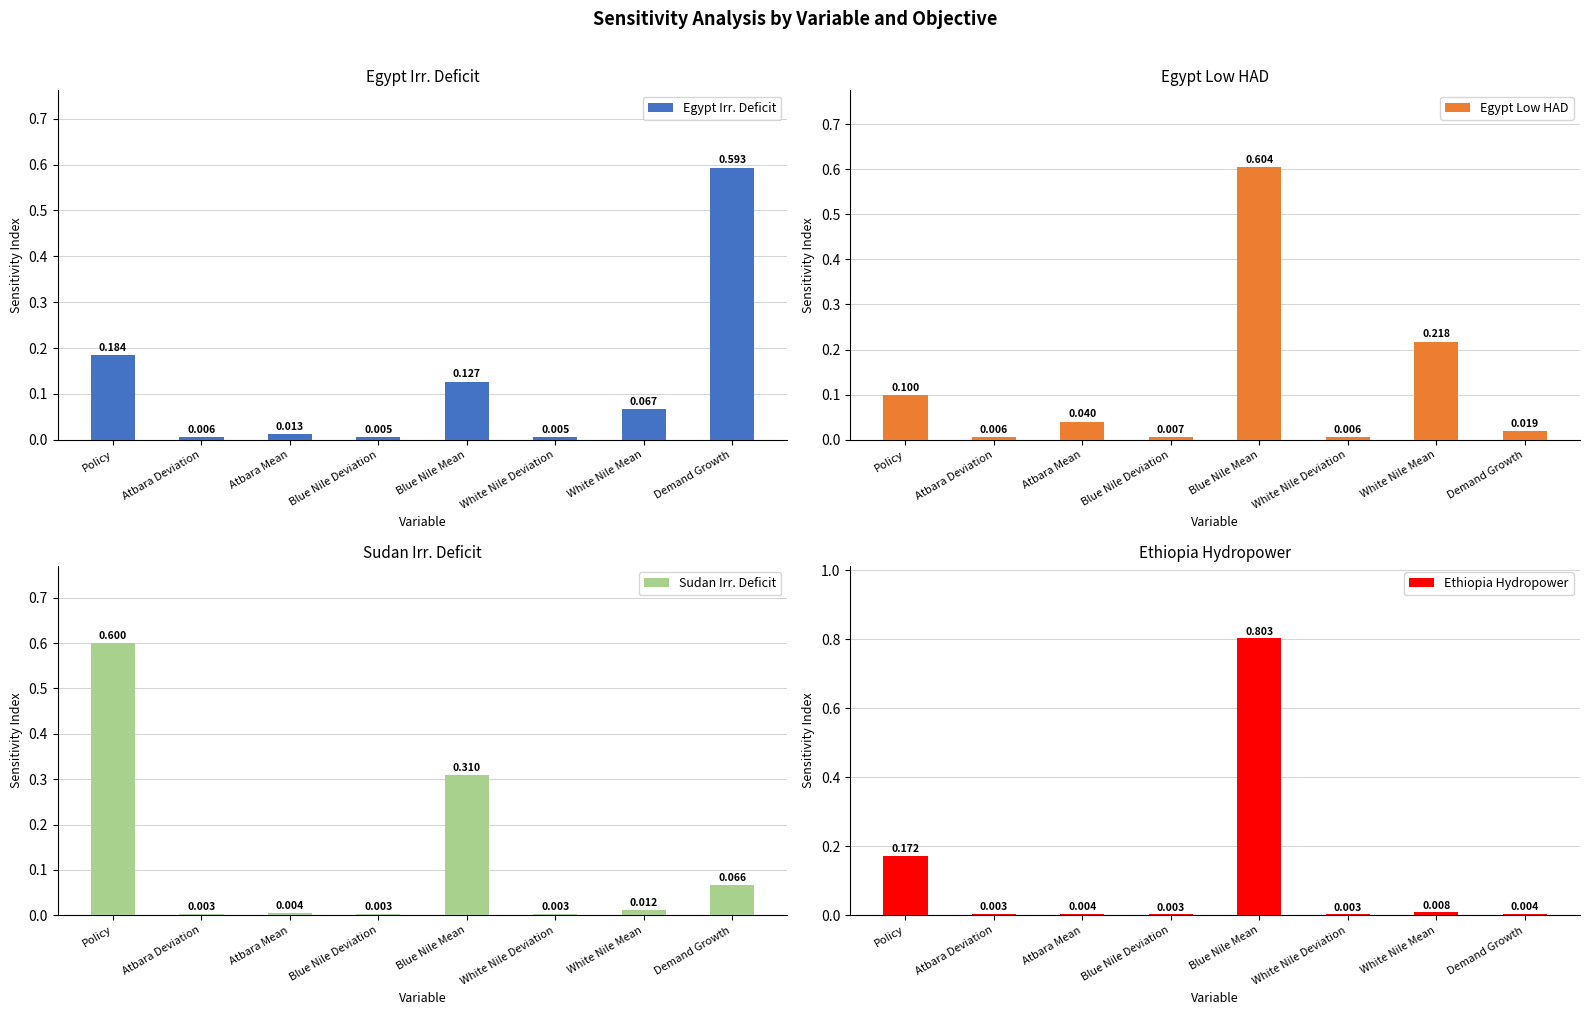

Is it true that Ethiopia Hydropower equals 0.0 at White Nile Deviation?

True